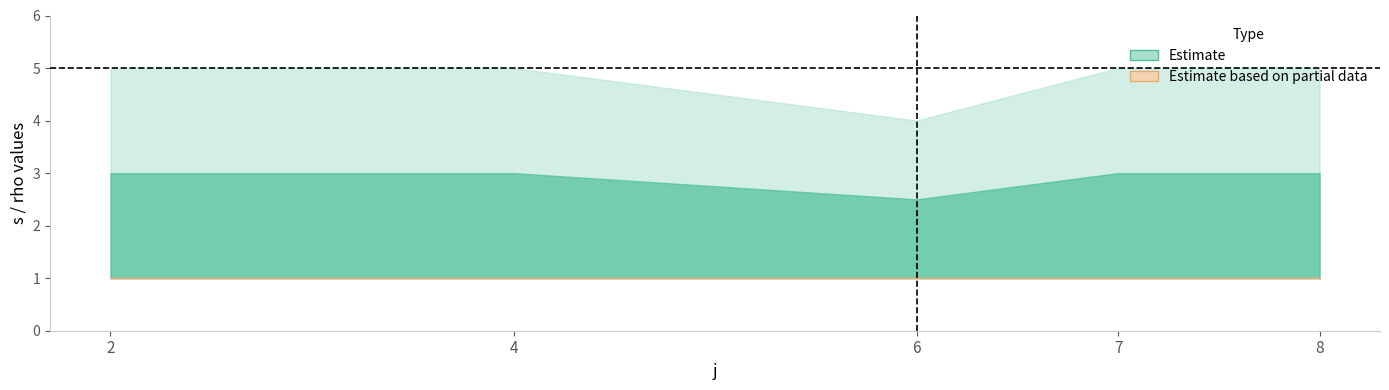

True or false: s_lower has more than 0 points higher than both neighbors.

False